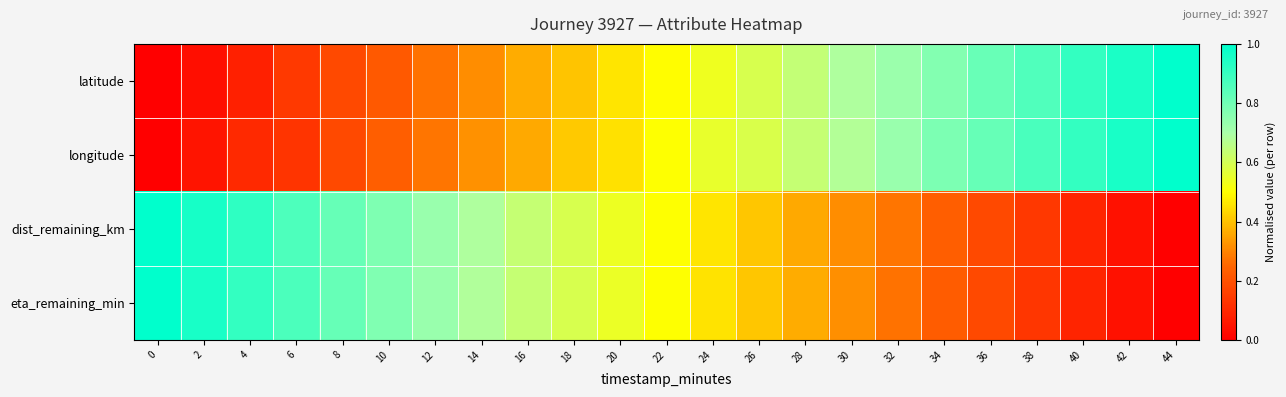

Which series changed the most between 10 and 12?

latitude